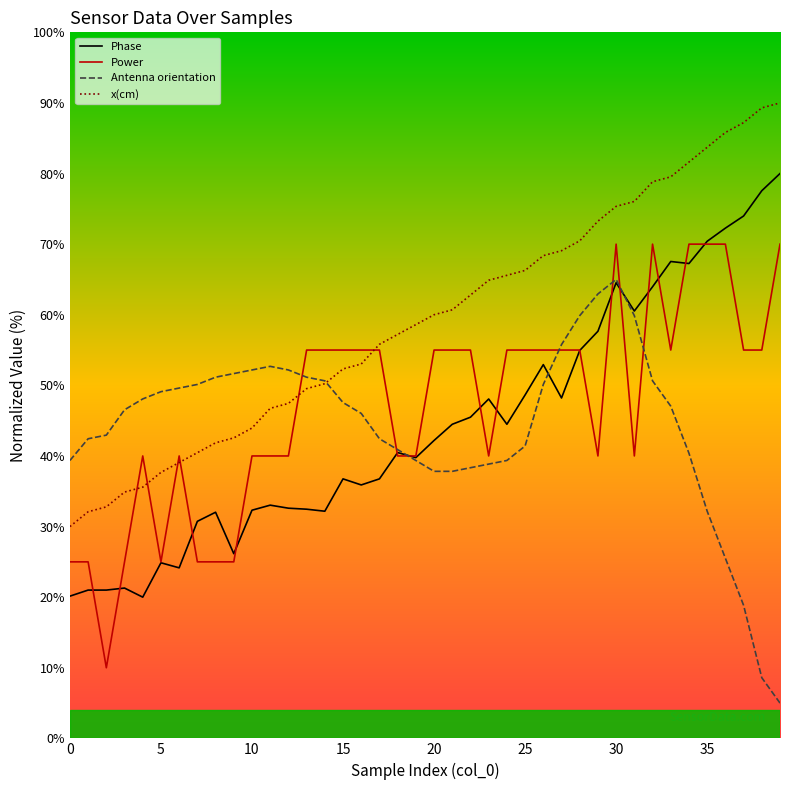

How many times do Antenna orientation and Power cross each other?

7